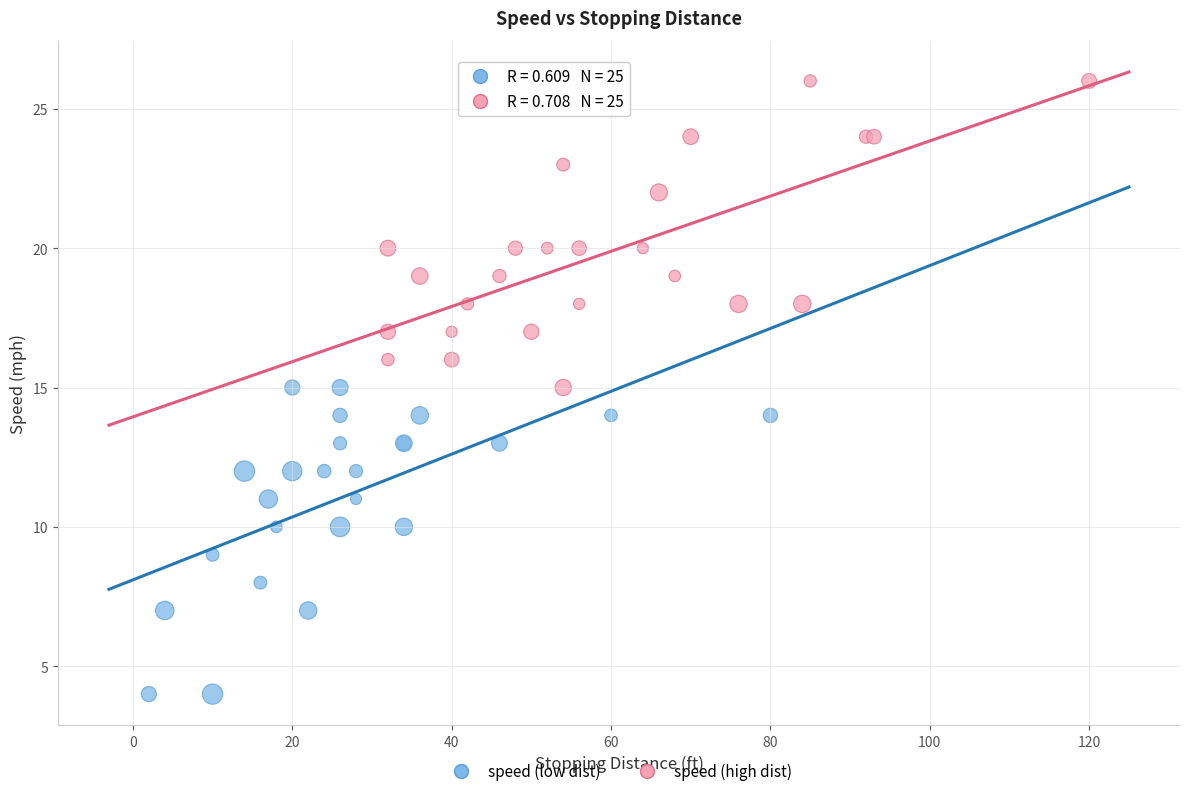

Which series reaches the minimum Y coordinate?

speed (low dist)